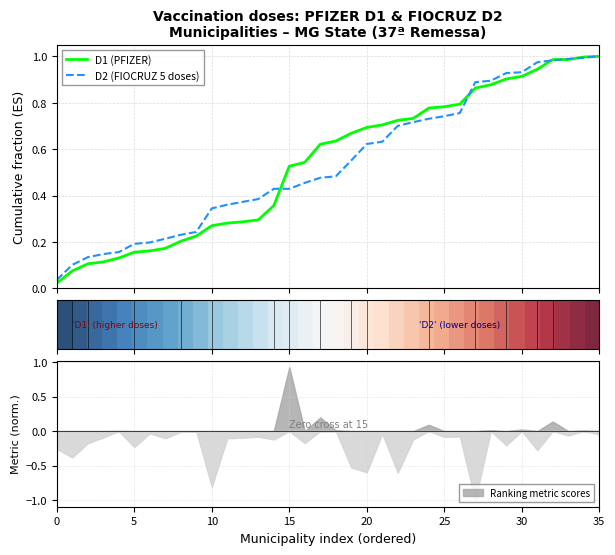

True or false: D1 (PFIZER) has more than 2 points higher than both neighbors.

False